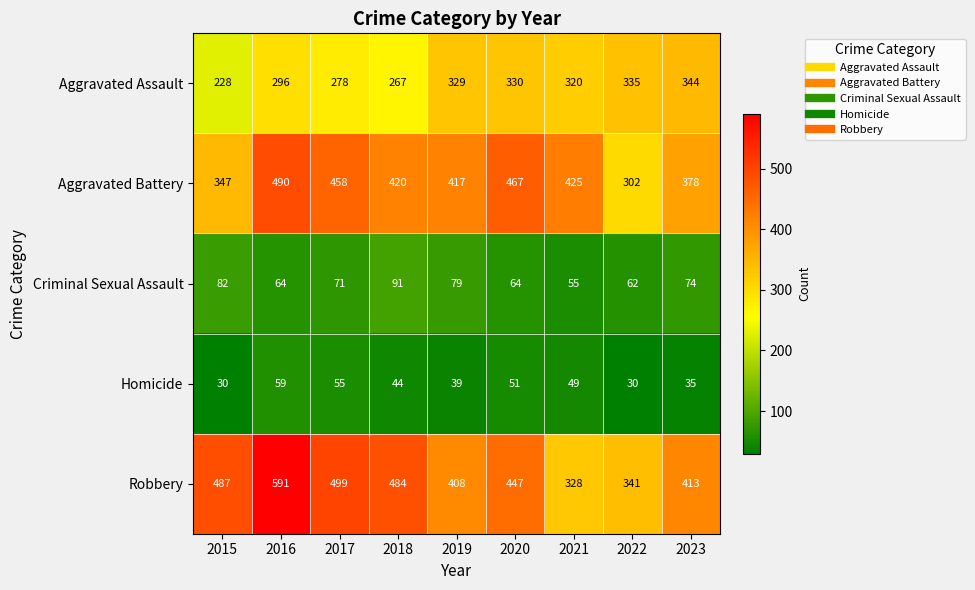

What is the greatest value displayed?

591